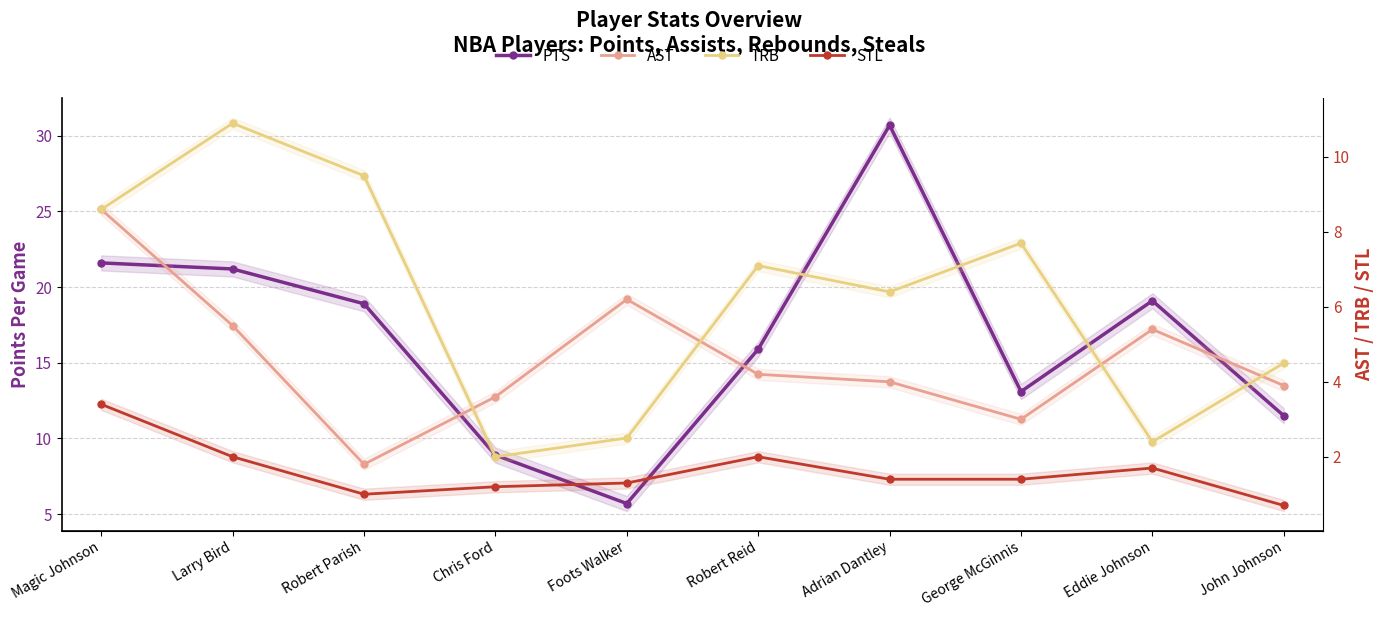

Is it true that TRB equals 6.4 at Adrian Dantley?

True